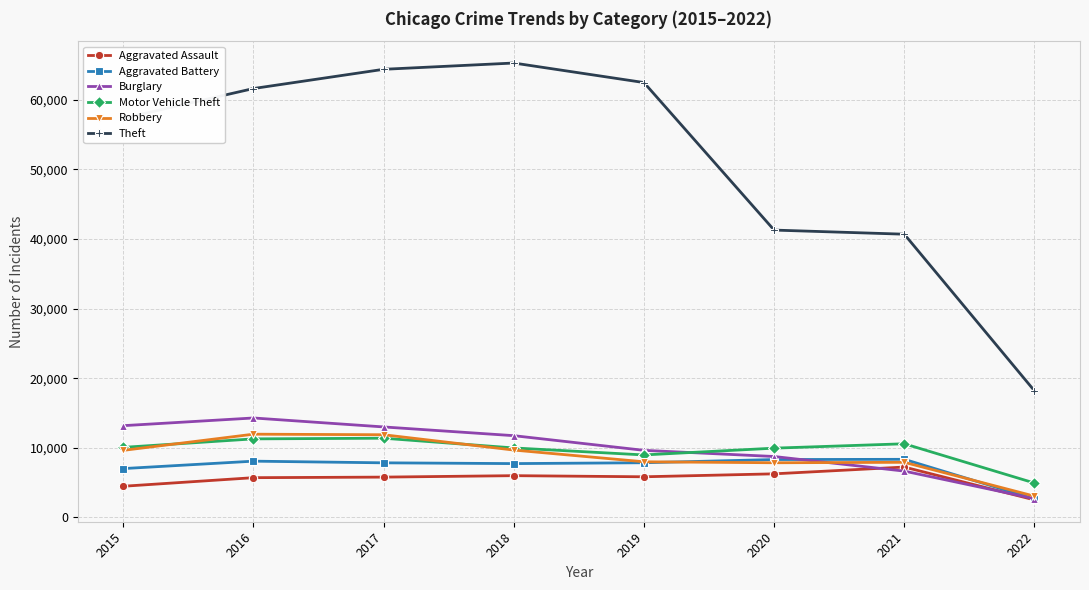

What is the minimum value for Aggravated Assault?

2521